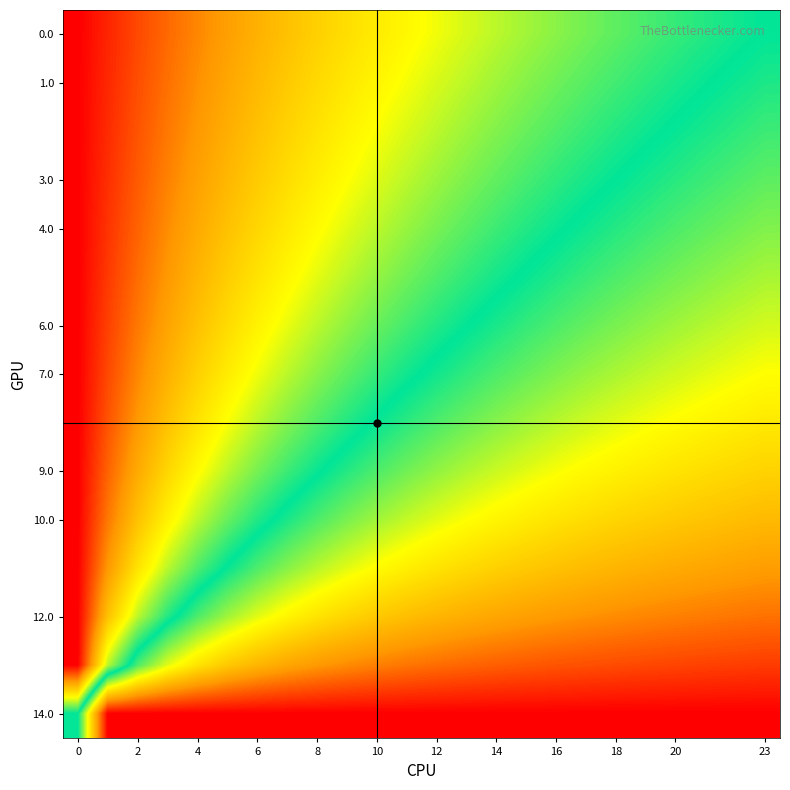

Which label corresponds to the largest value in the chart?

23